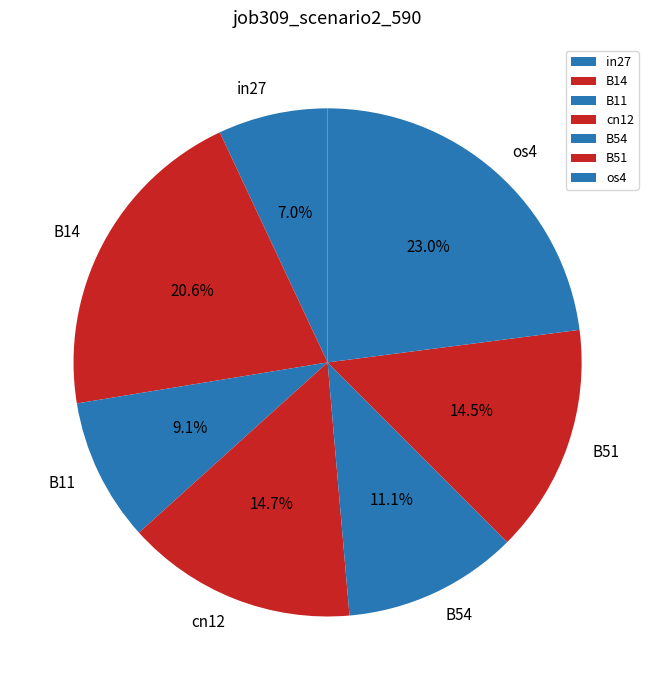

Does any single category account for the majority?

No